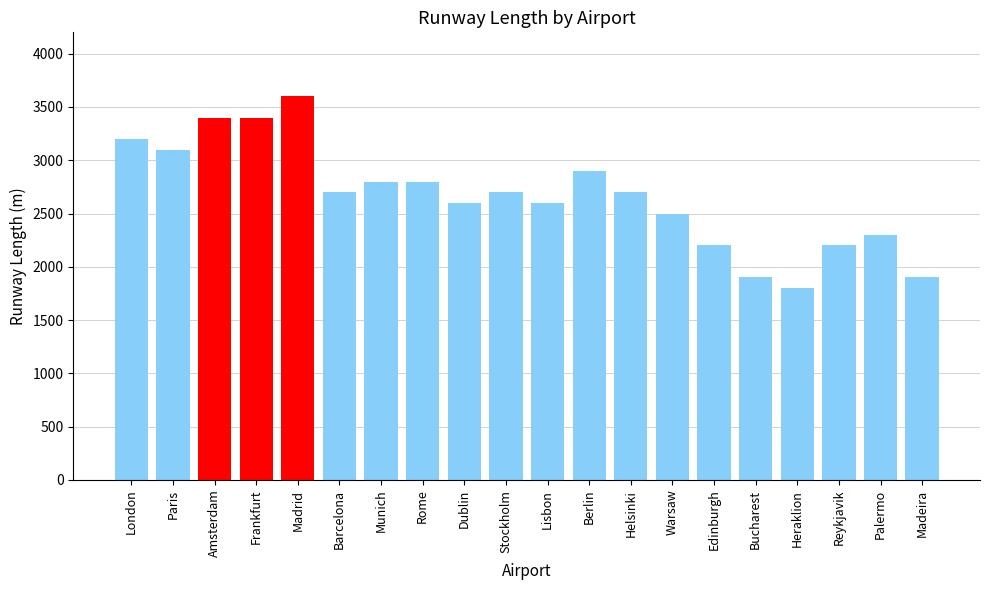

What is the change in value from Madrid to Madeira?

-1700